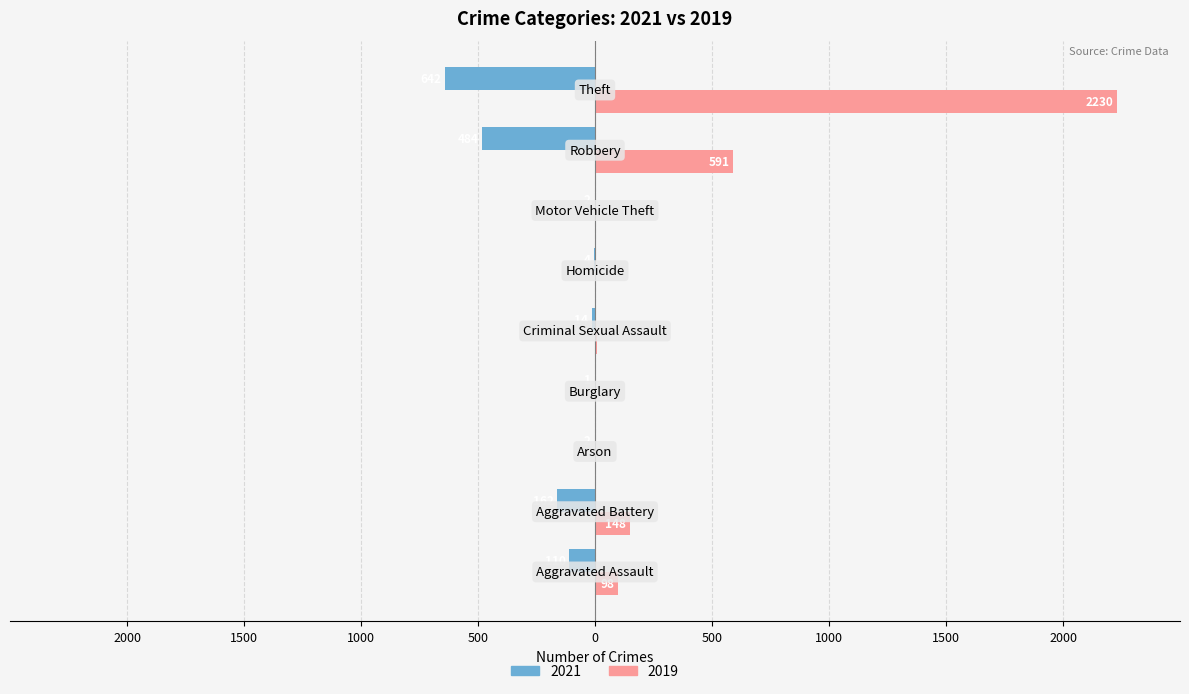

What is the minimum value for 2019?

1